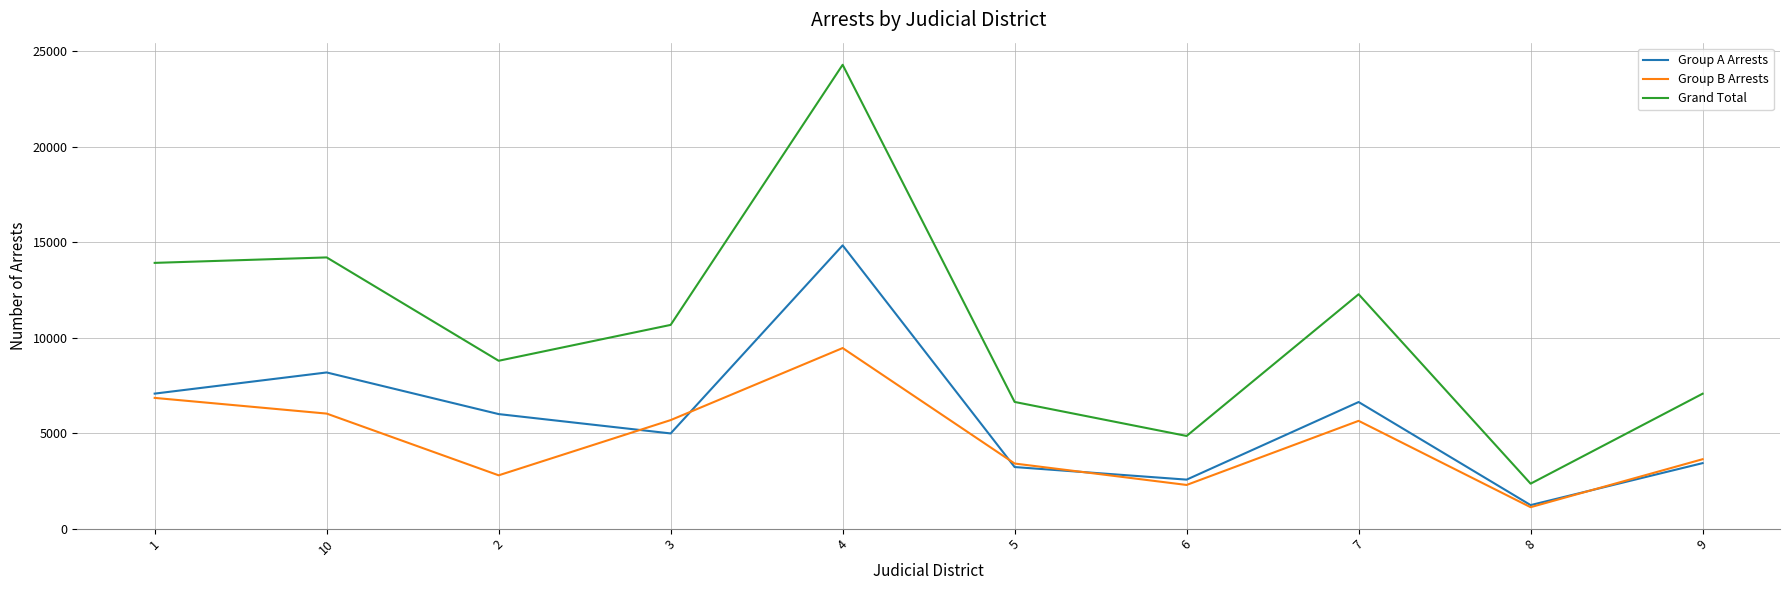

The value of Grand Total at 1 is 13916. True or false?

True